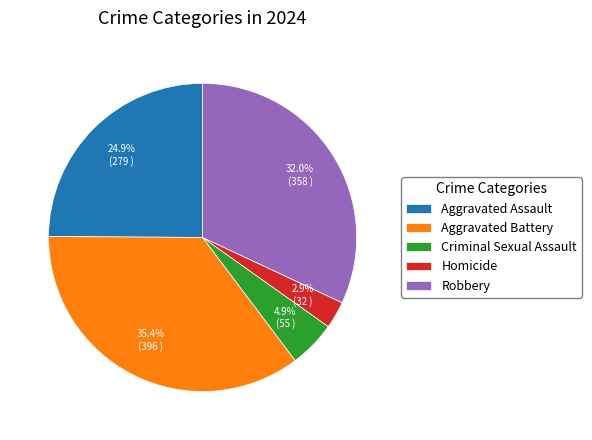

Is there any slice that represents more than half of the pie?

No